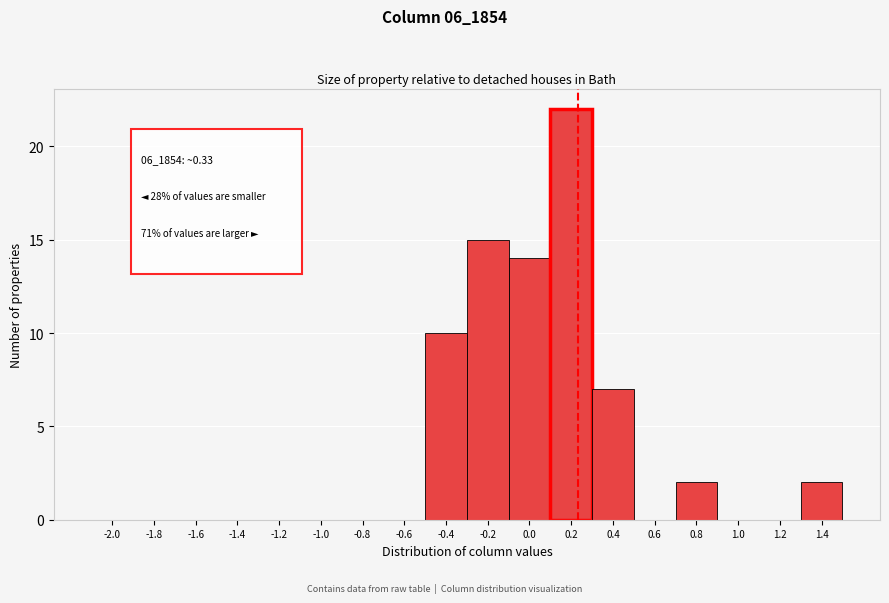

Reading left to right, transcribe all the data shown in this chart.

-2.0=0	-1.8=0	-1.6=0	-1.4=0	-1.2=0	-1.0=0	-0.8=0	-0.6=0	-0.4=10	-0.2=15	0.0=14	0.2=22	0.4=7	0.6=0	0.8=2	1.0=0	1.2=0	1.4=2